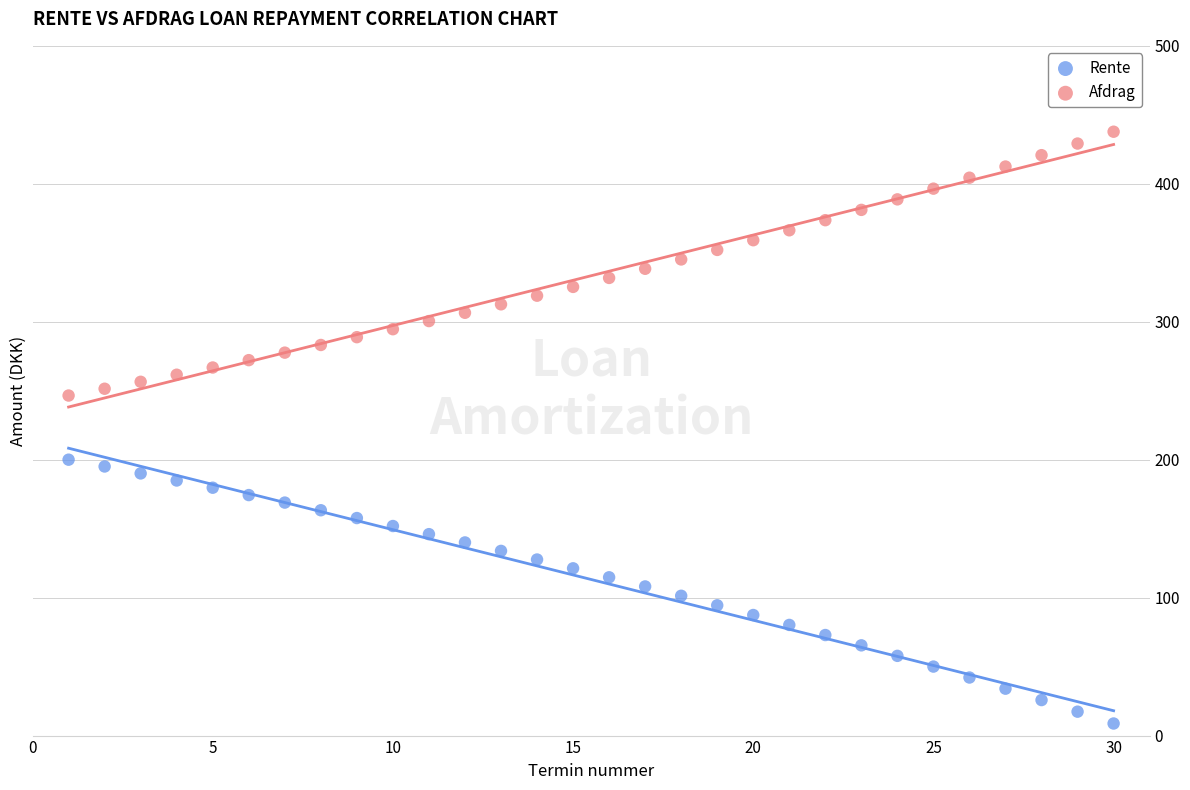

Across all data points, what is the range of X values (max minus min)?

29.0